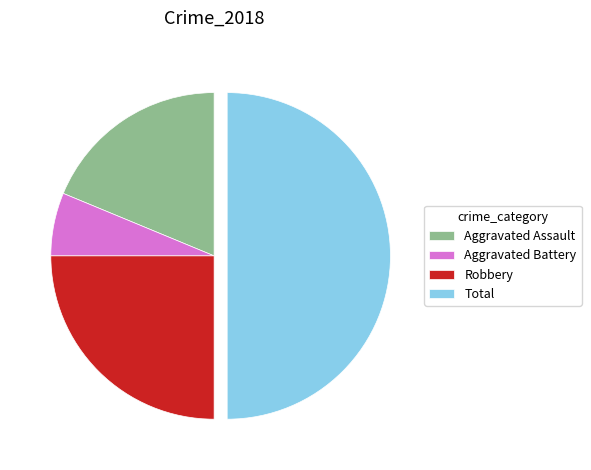

True or false: Robbery accounts for 10% of the total.

False